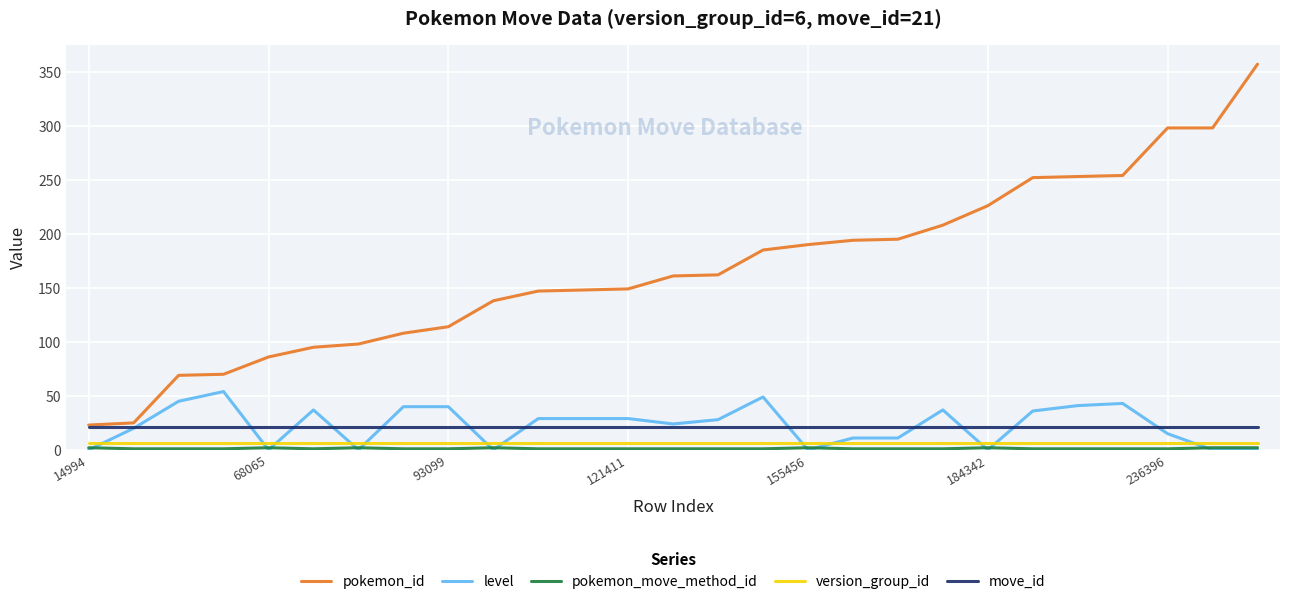

Which series has the largest total across all categories?

pokemon_id